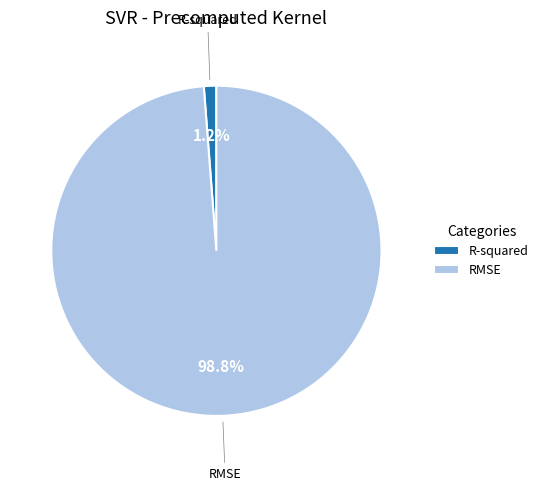

True or false: RMSE accounts for 99% of the total.

True